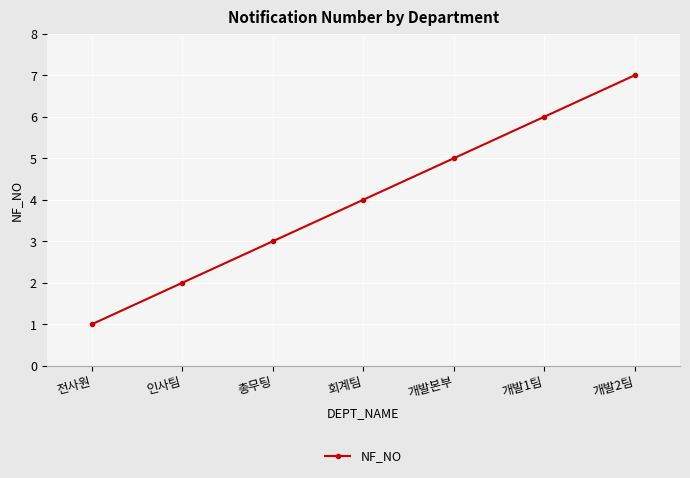

Which category has the lowest value across all series?

전사원